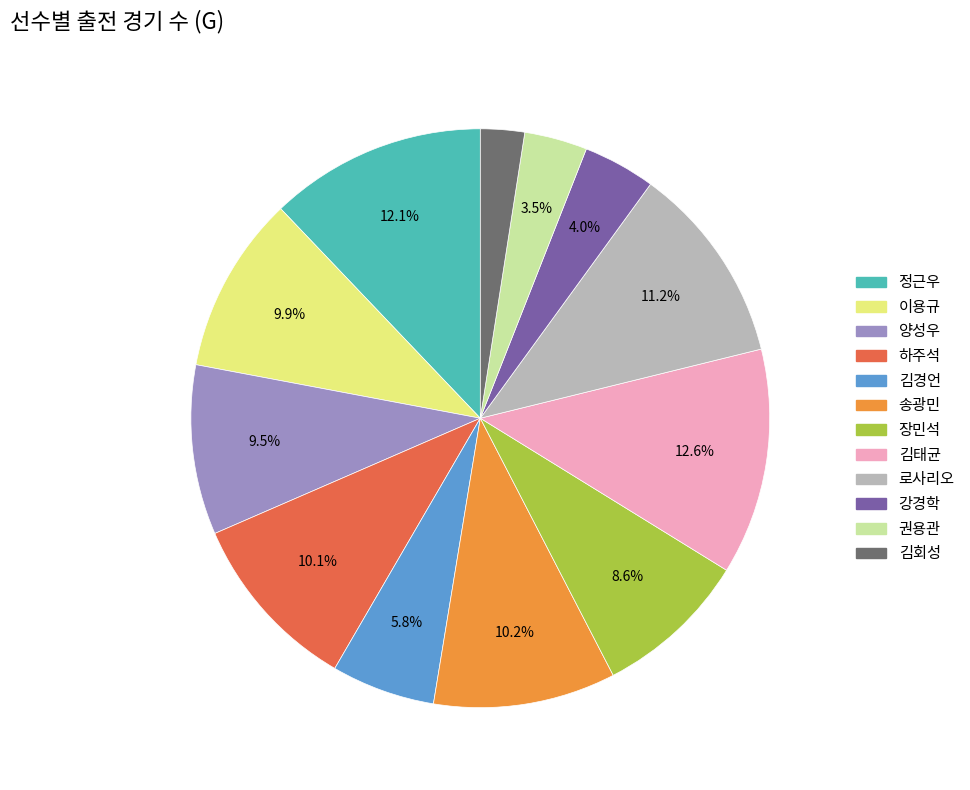

To the nearest percent, what is the difference between the largest and smallest slice percentages?

10%